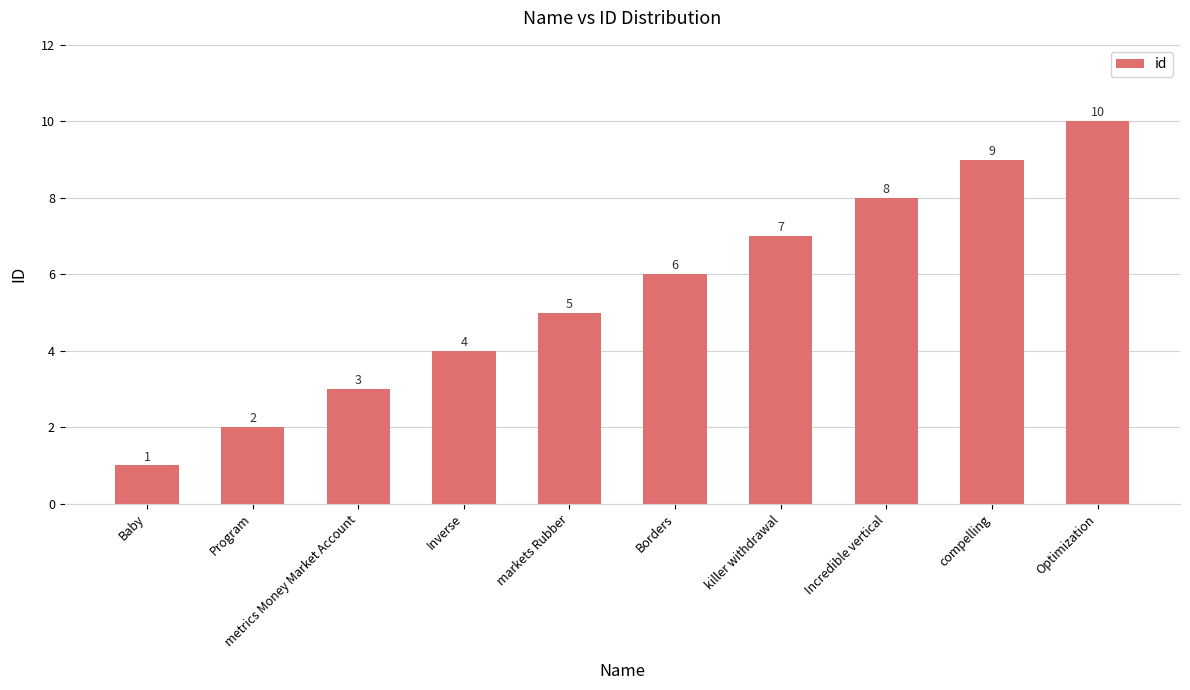

Which category has the highest value across all series?

Optimization